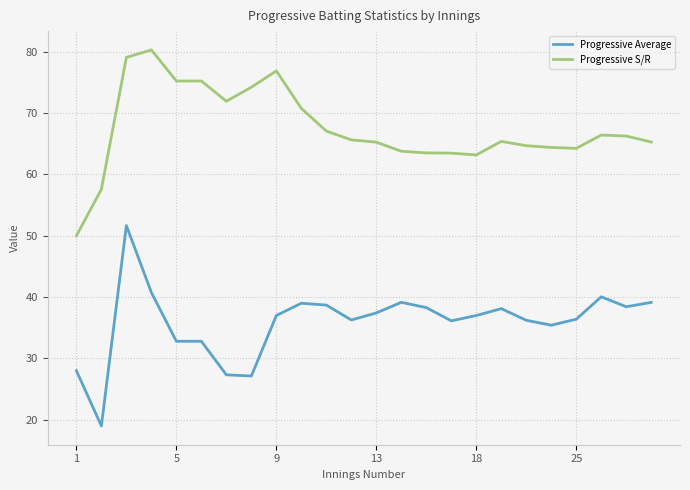

List the series in order of their peak value, highest first.

Progressive S/R, Progressive Average